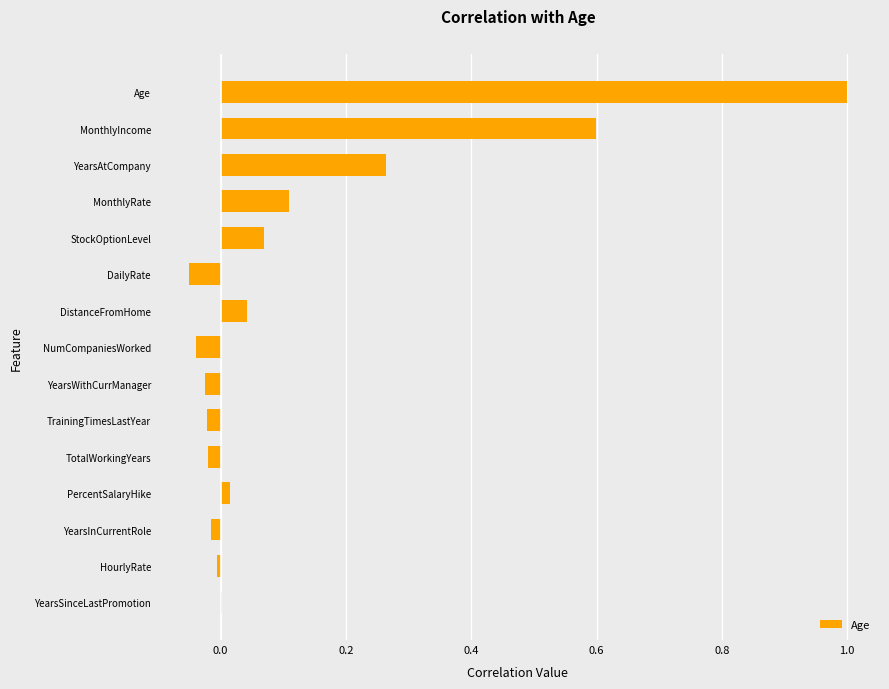

What is the greatest value displayed?

1.0